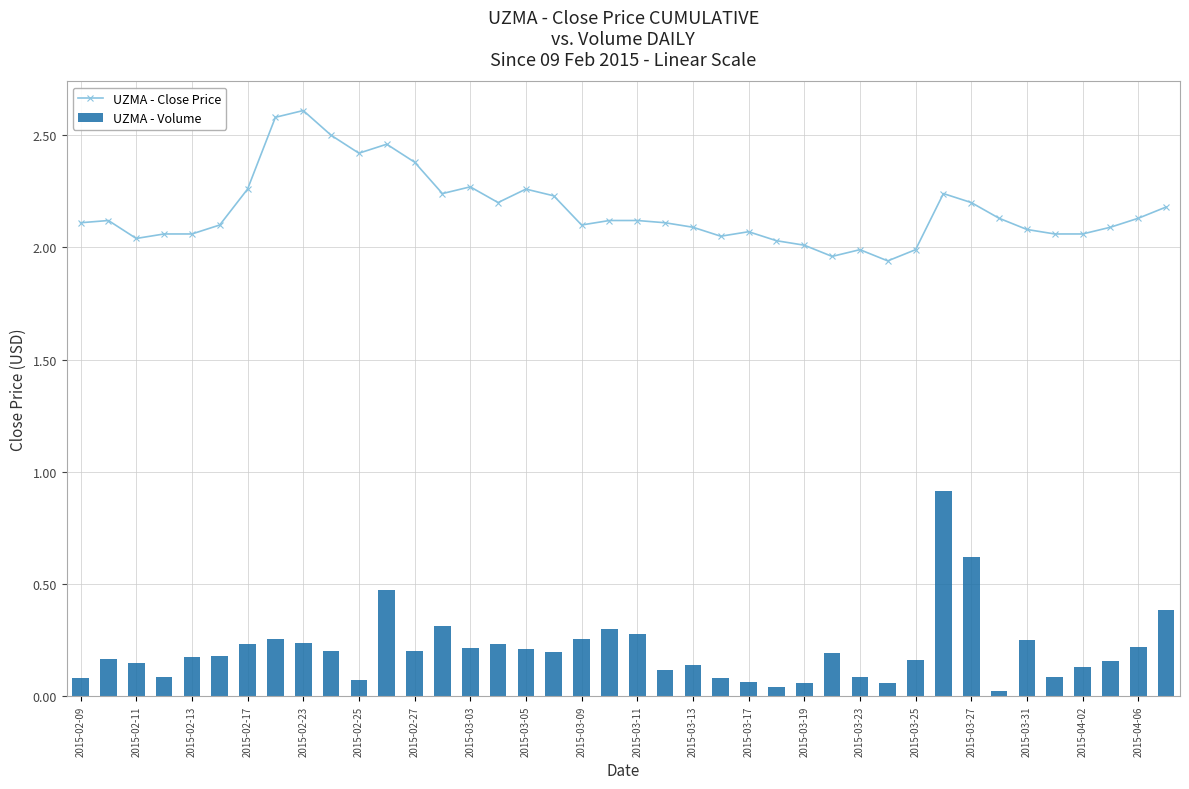

Which category has the lowest value in the UZMA - Close Price series?

29